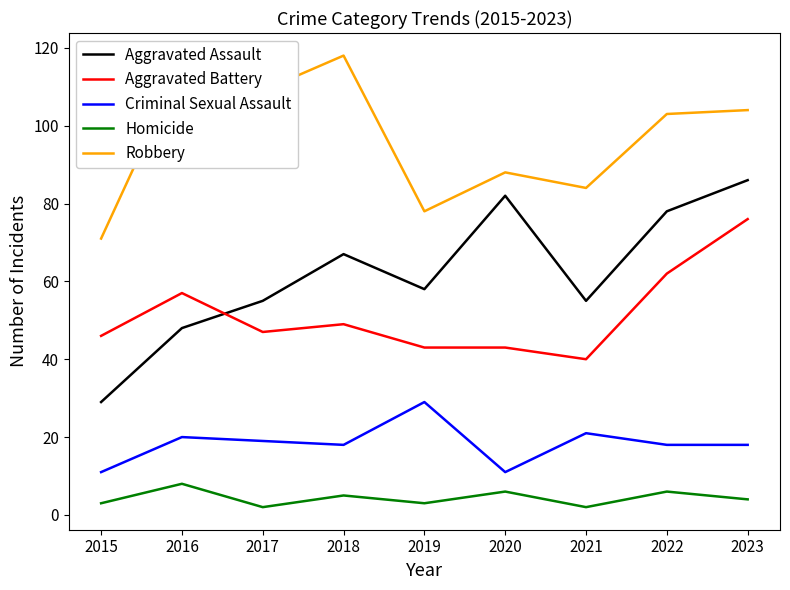

Is the value of Robbery at 2017 greater than the value of Homicide at 2020?

Yes